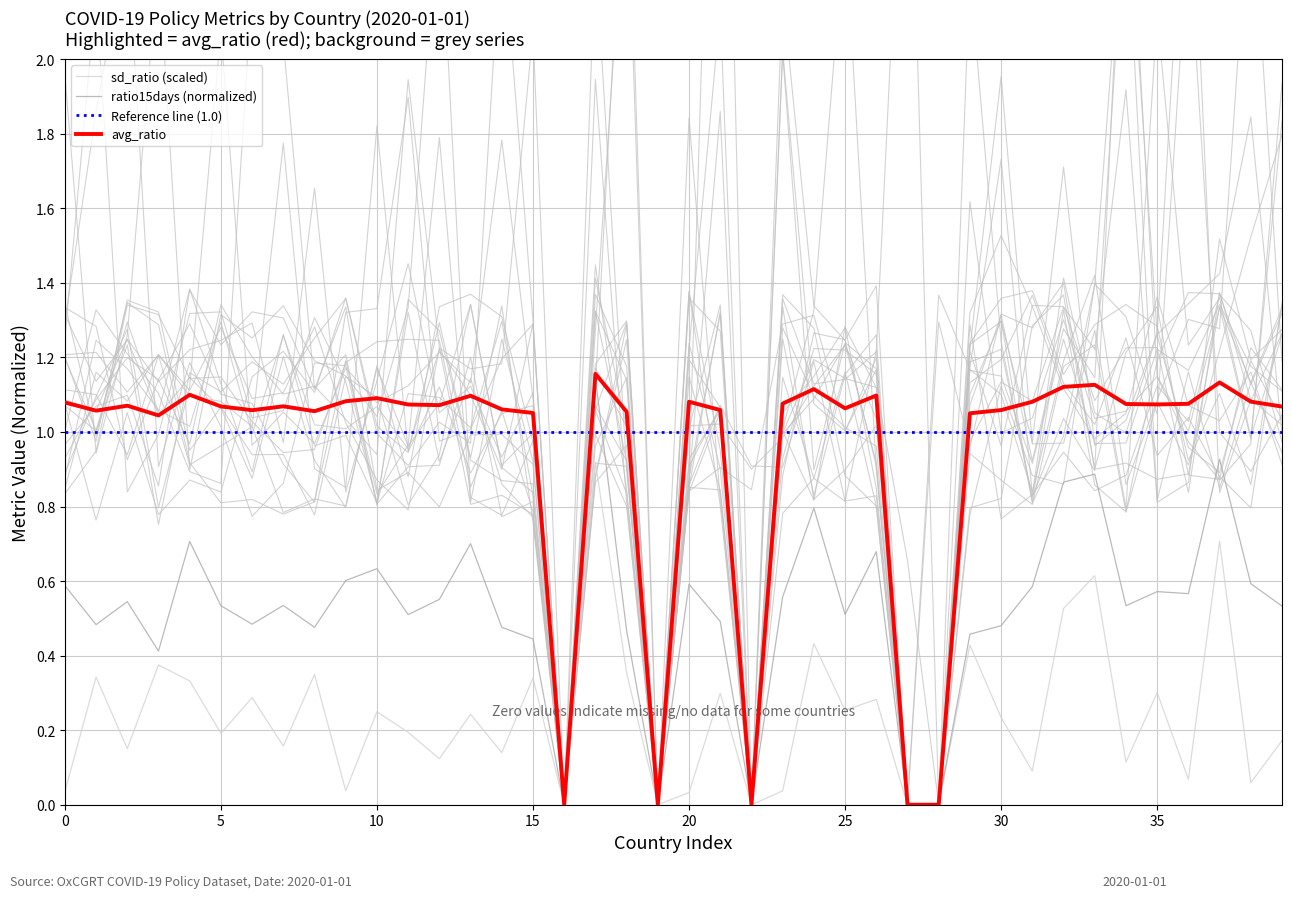

The value of ratio15days (normalized) at 10 is 0.8. True or false?

False